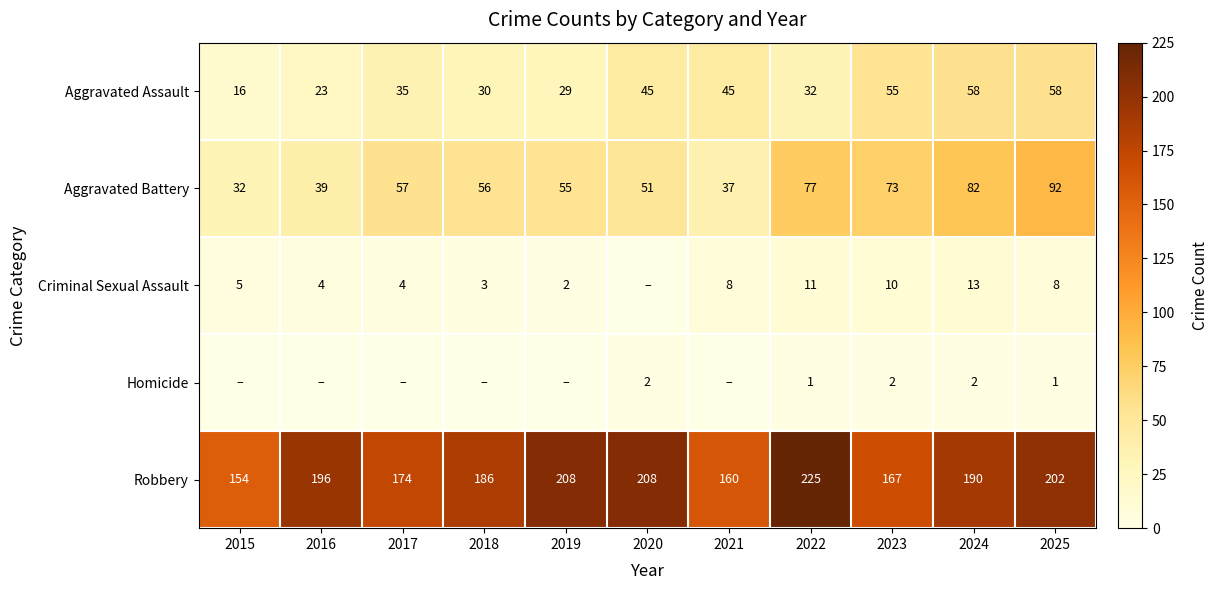

The value of Aggravated Battery at 2020 is 32. True or false?

False